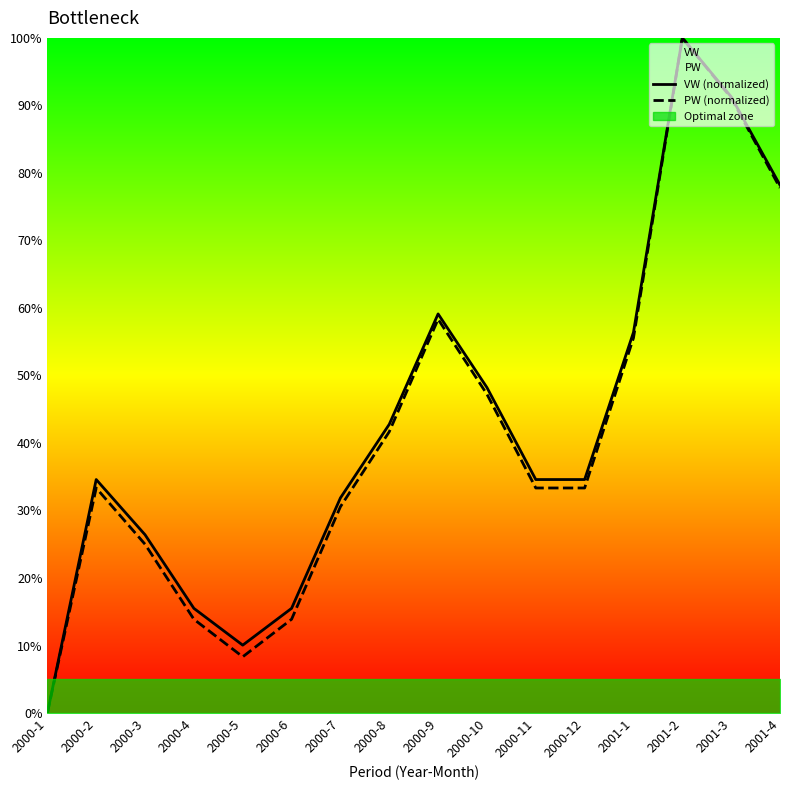

What is the difference between the VW (normalized) values at 2001-4 and 2000-6?

62.7